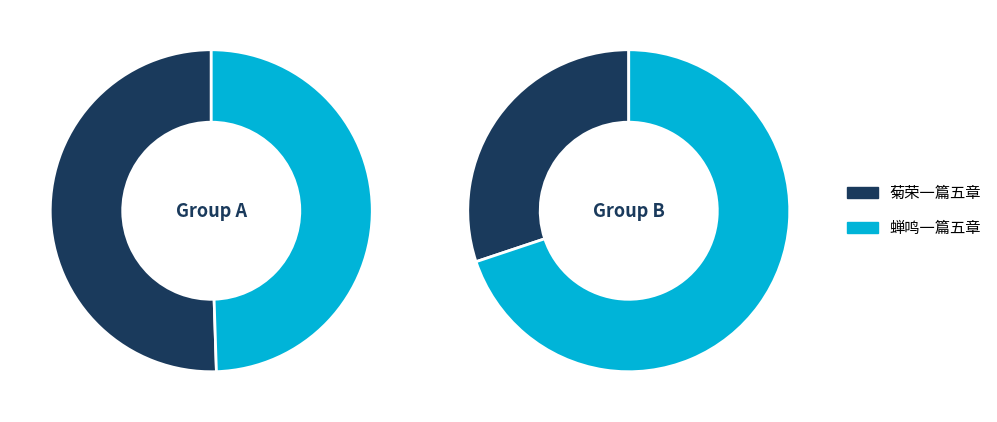

What percentage do 蝉鸣一篇五章 and 菊荣一篇五章 together represent?

100.0%